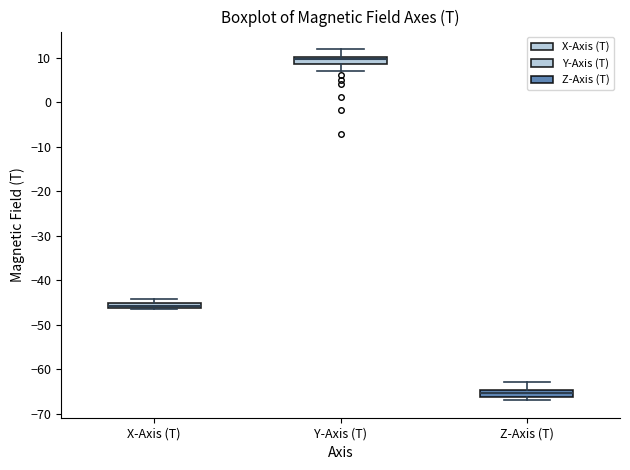

Which box has the highest median line?

Y-Axis (T)